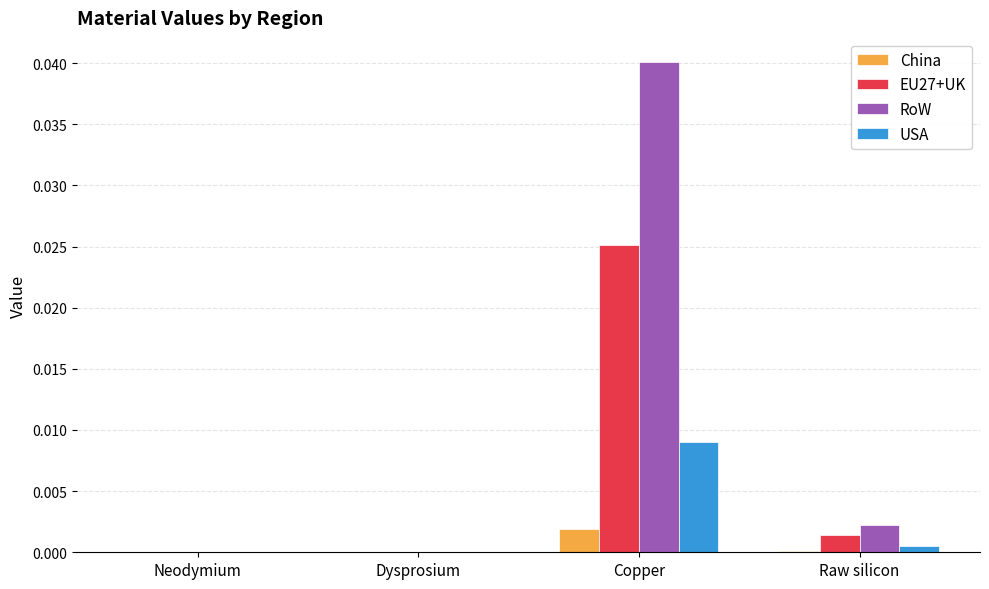

How many data points does each series have?

4